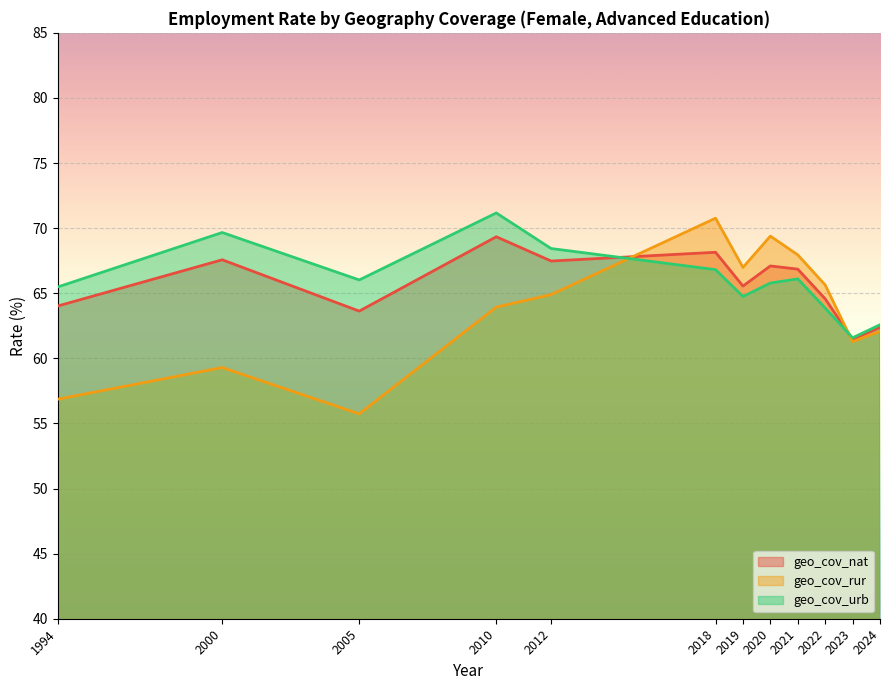

How many lines are shown in the chart?

3